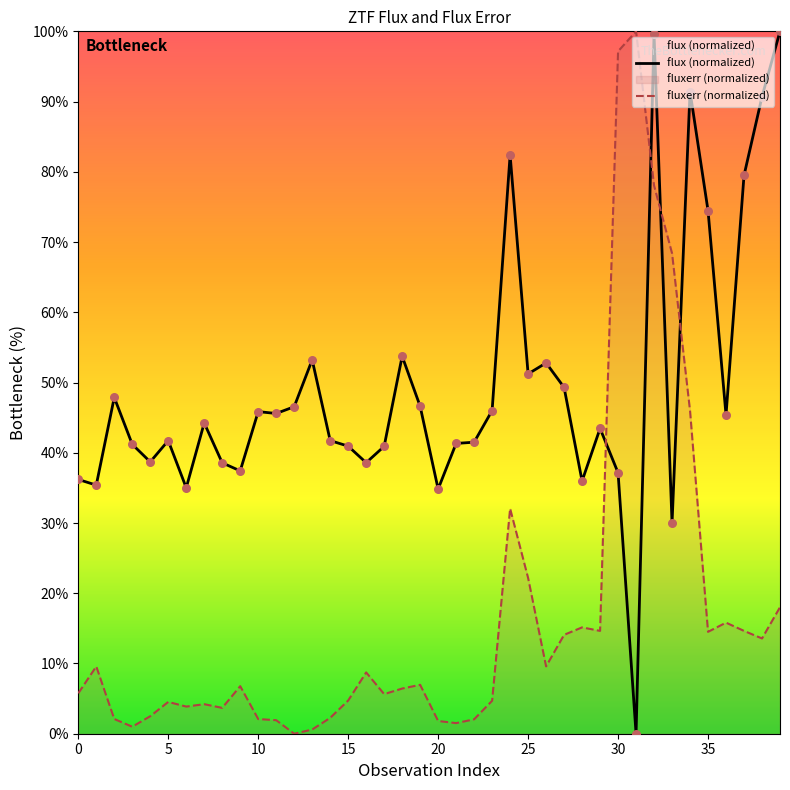

Which series has the largest total across all categories?

flux (normalized)